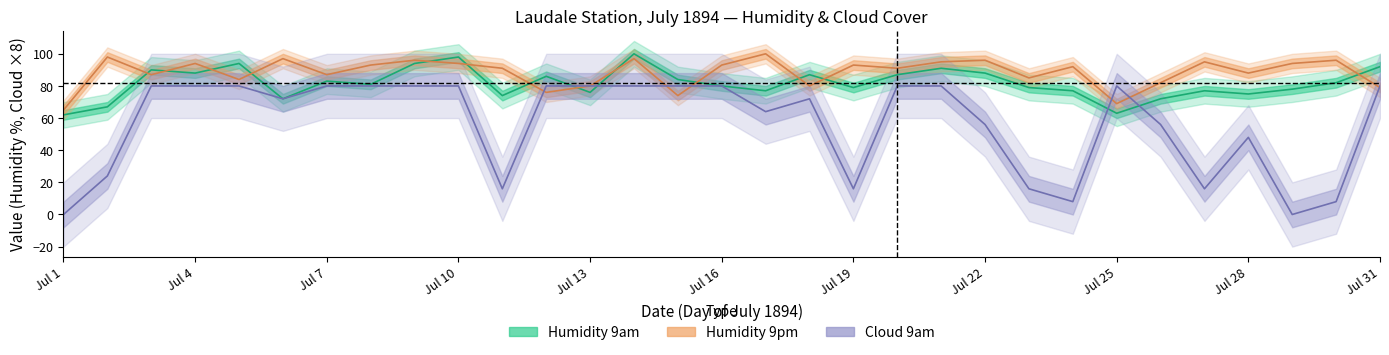

What are all the series names shown in the legend?

Humidity 9am, Humidity 9pm, Cloud 9am